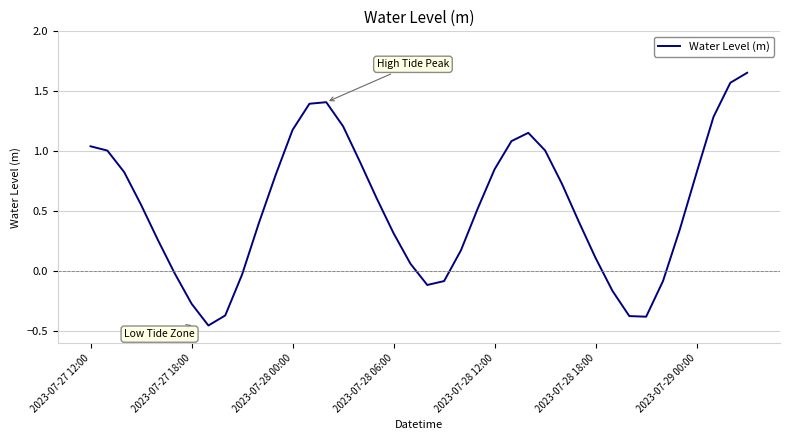

What is the difference between the maximum and minimum values?

2.1